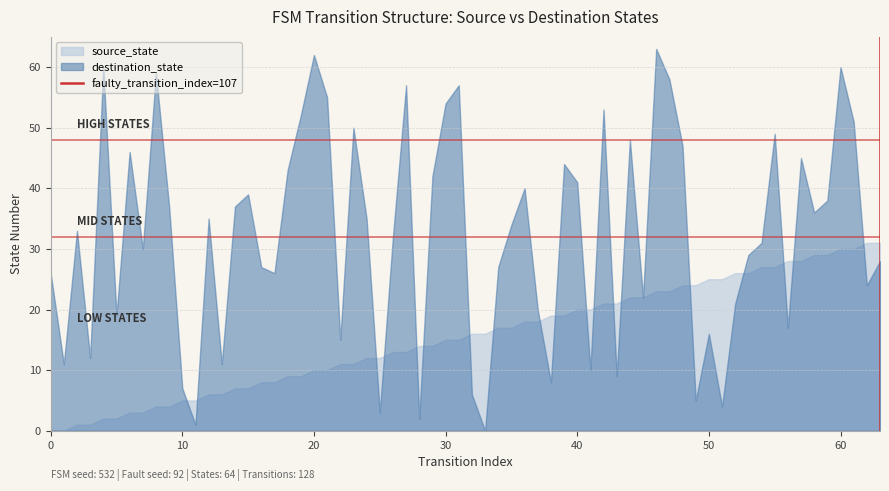

What is the greatest value displayed?

63